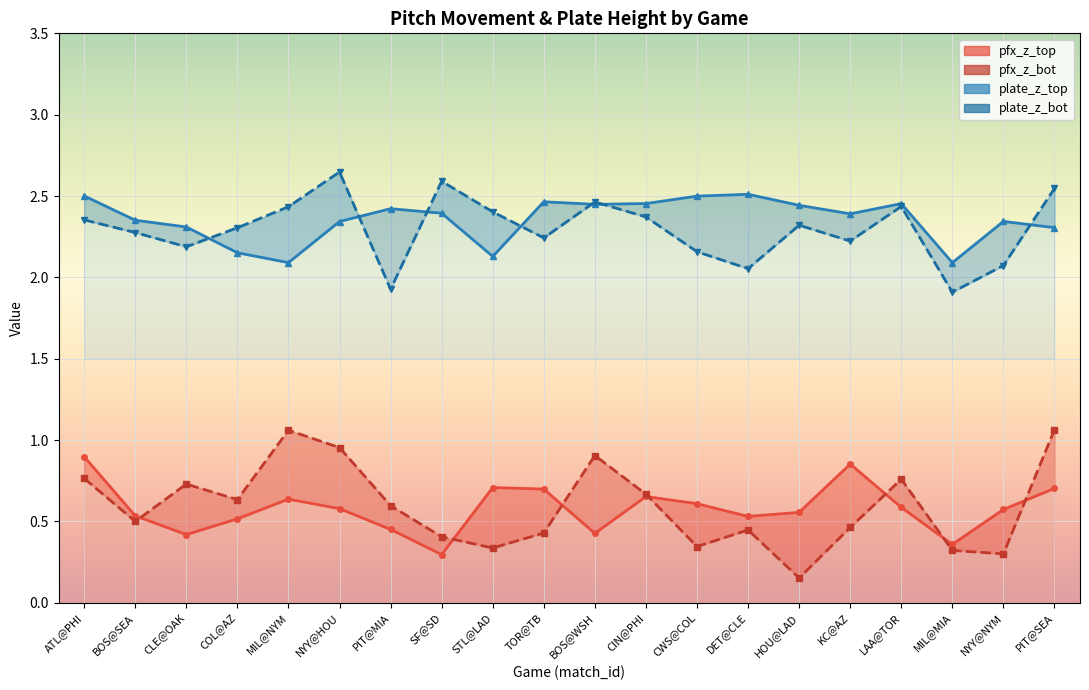

Which category has the highest value across all series?

NYY@HOU